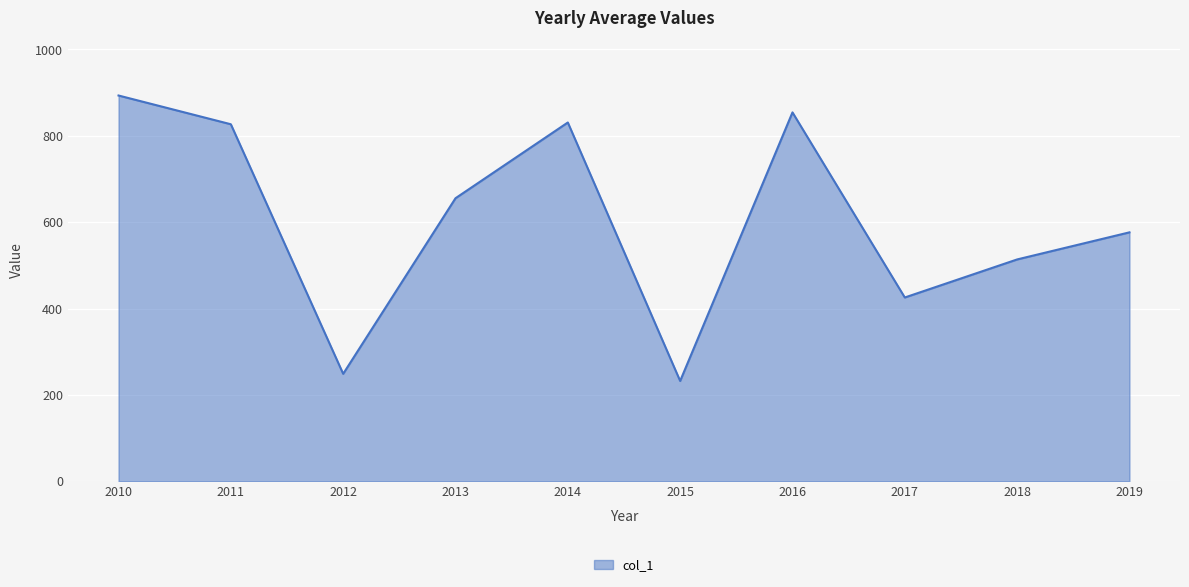

Which category has the highest value across all series?

2010